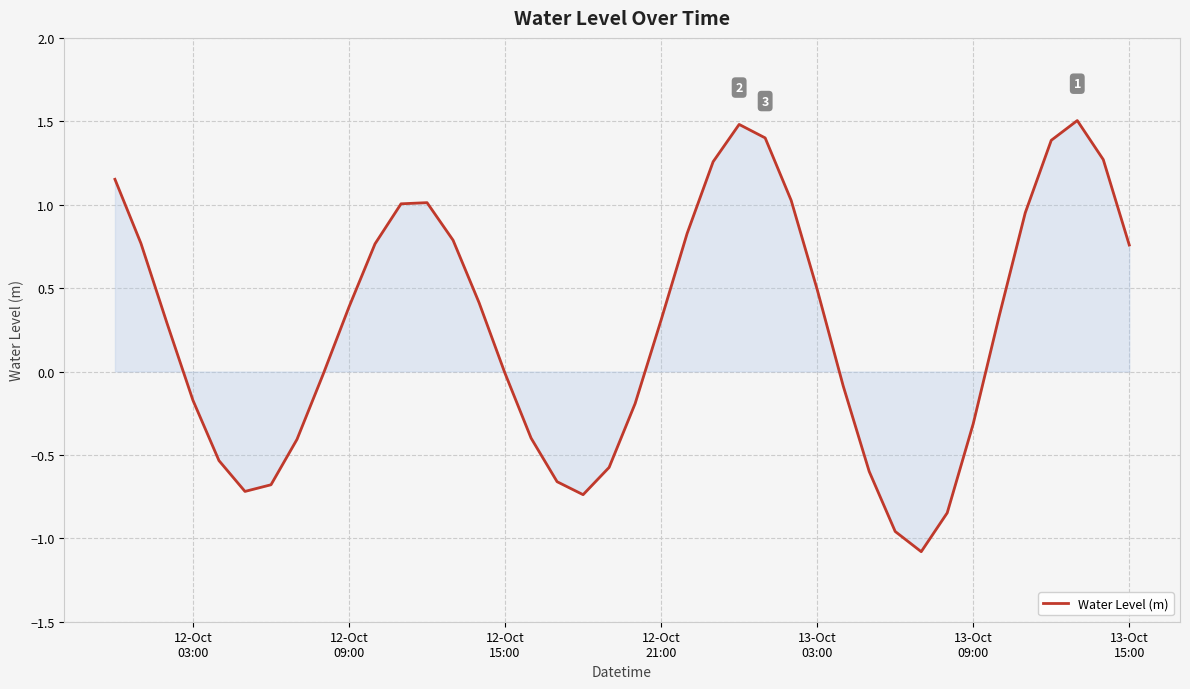

What is the difference between the maximum and minimum values?

2.6